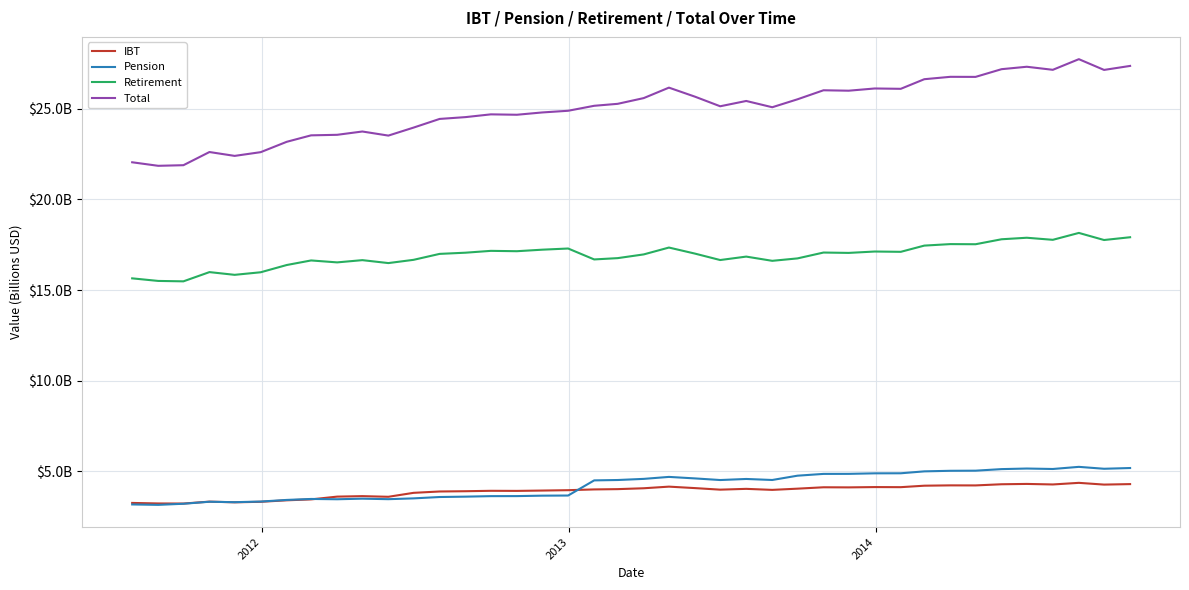

What are all the series names shown in the legend?

IBT, Pension, Retirement, Total